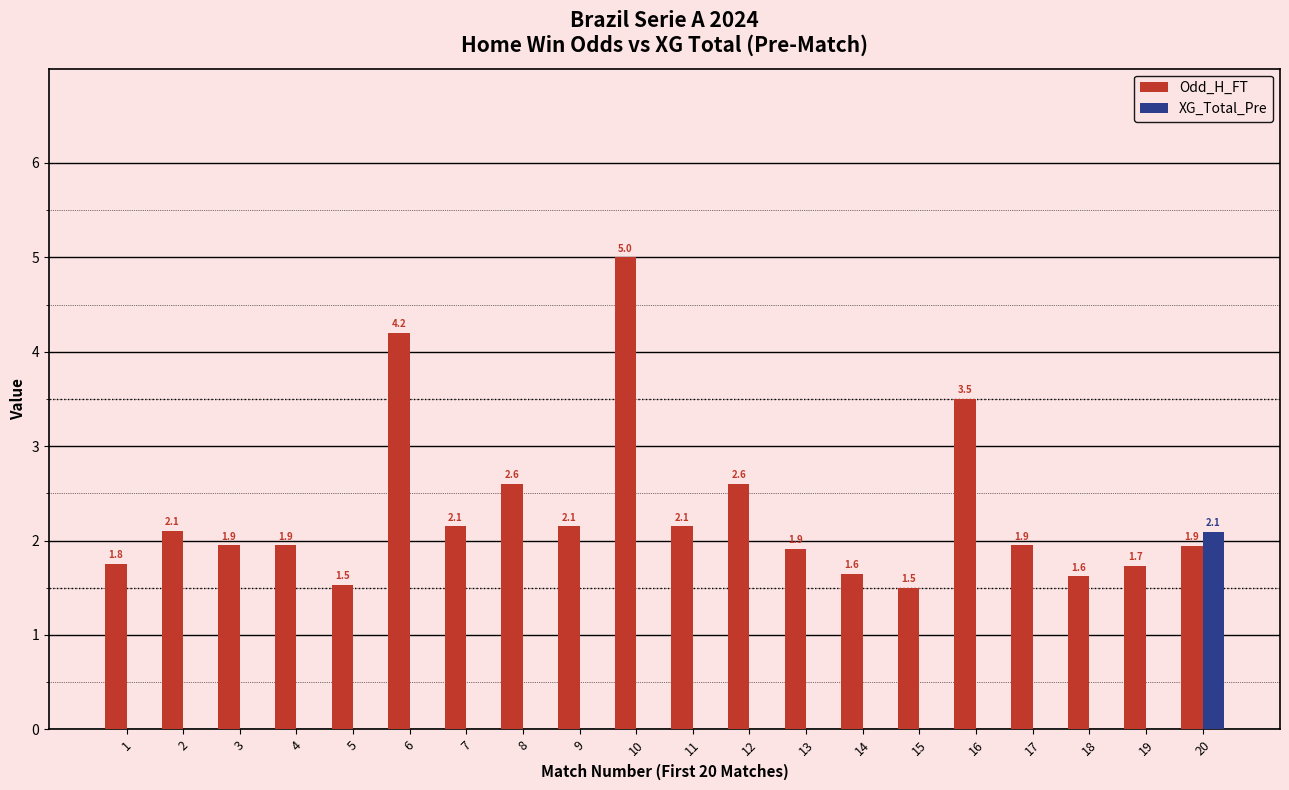

The value of XG_Total_Pre at 19 is 0.0. True or false?

True